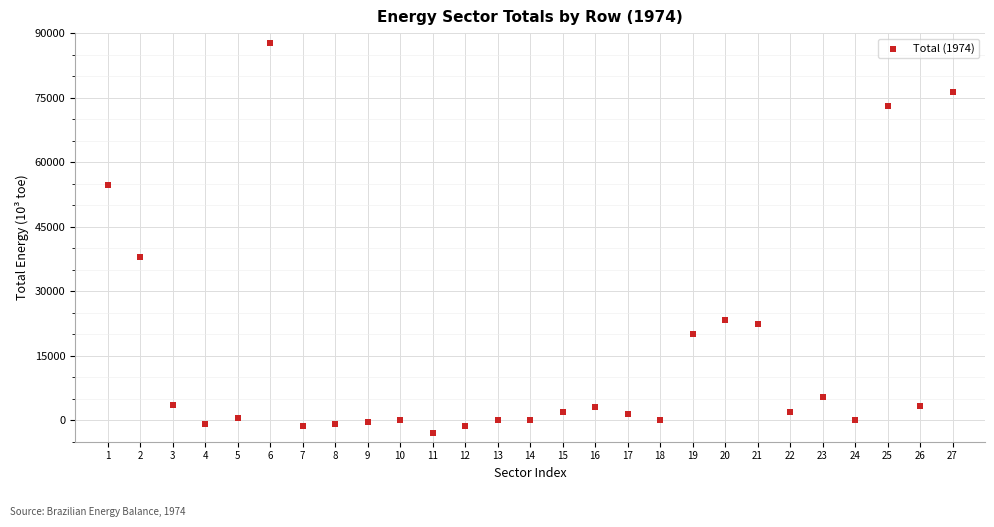

What is the range of Y values (max minus min)?

90644.9